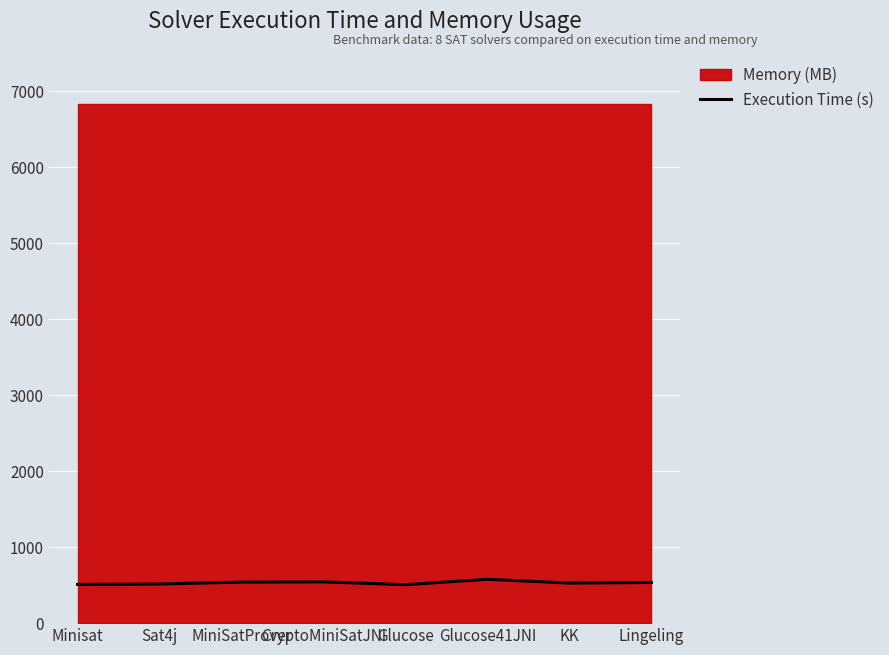

Between Glucose41JNI and Lingeling, which is larger?

Glucose41JNI